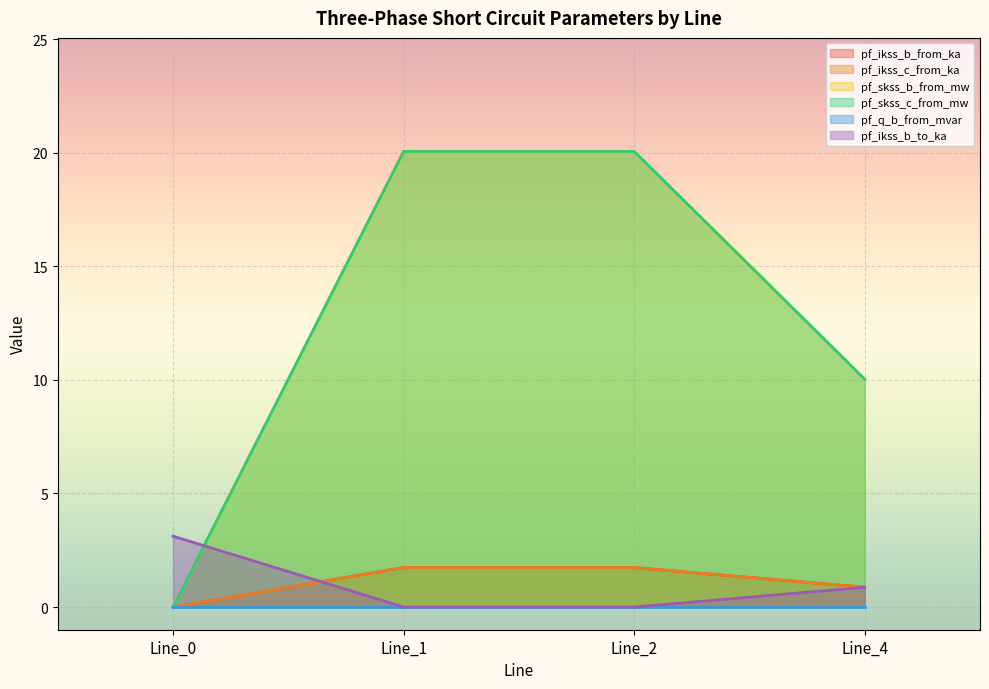

How many intersections are there between pf_ikss_b_to_ka and pf_skss_c_from_mw?

1